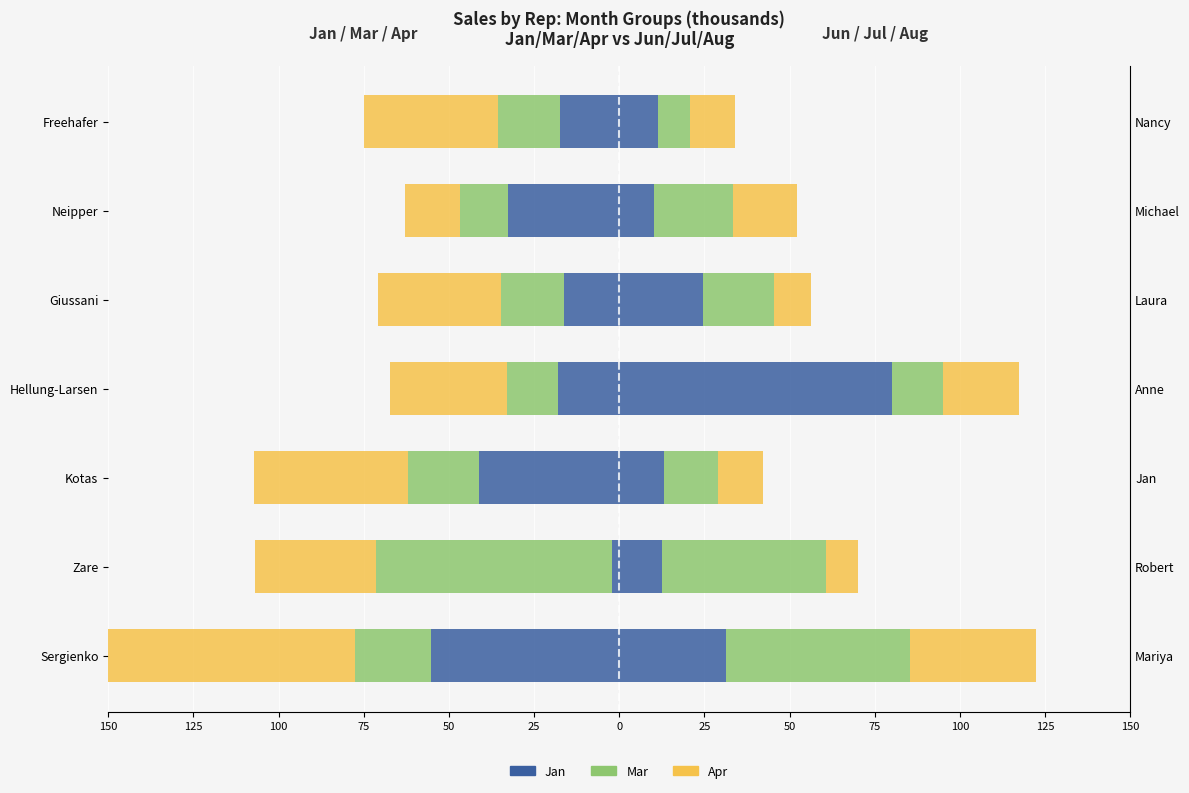

Is the value of Jan at Freehafer greater than the value of Jun at Giussani?

No